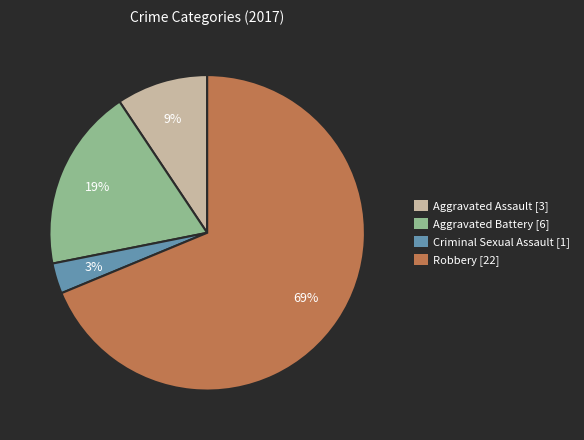

To the nearest percent, what is the difference between the Aggravated Assault and Criminal Sexual Assault slice percentages?

6%